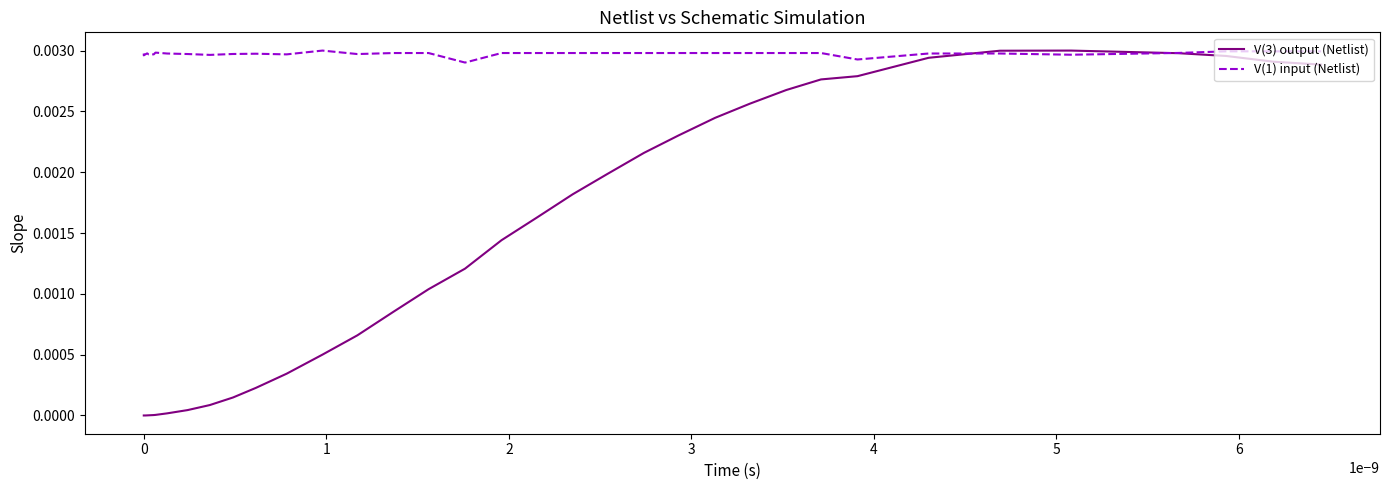

Which series has the largest range (max minus min)?

V(3) output (Netlist)